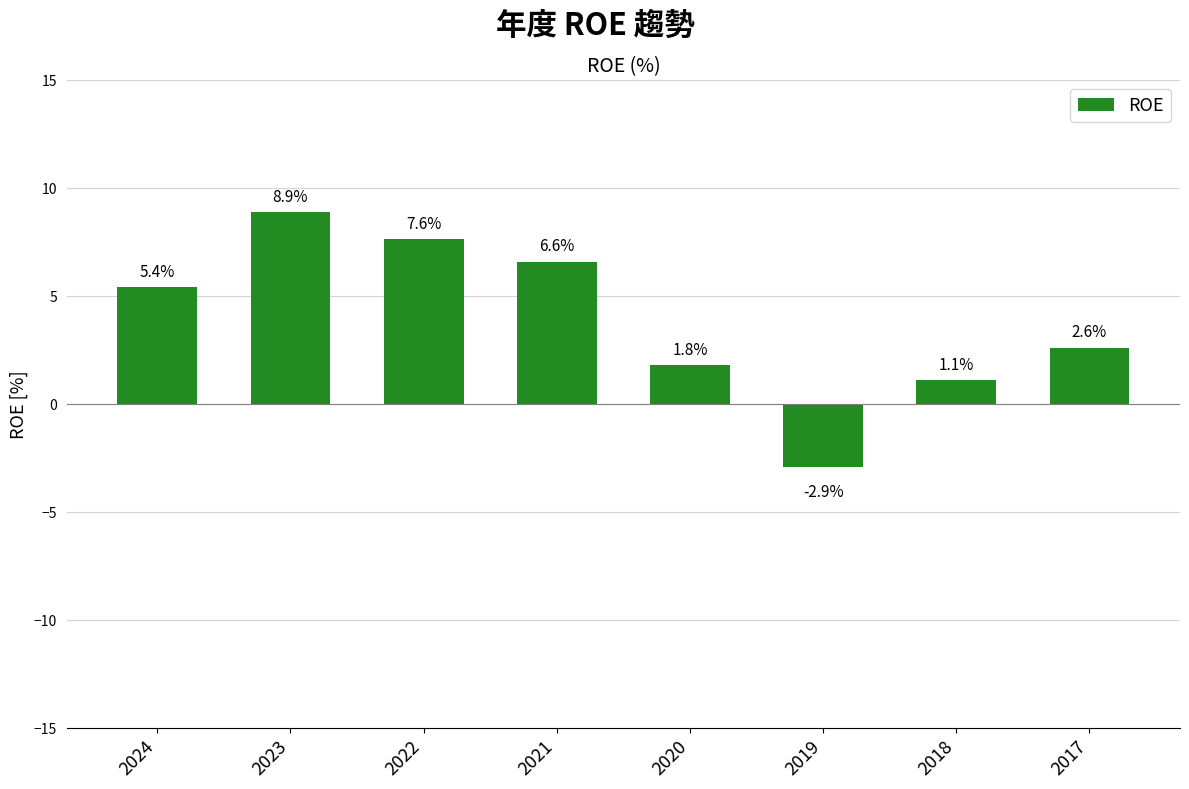

Reading left to right, extract all data points from this chart.

2024=5.4	2023=8.9	2022=7.6	2021=6.6	2020=1.8	2019=-2.9	2018=1.1	2017=2.6